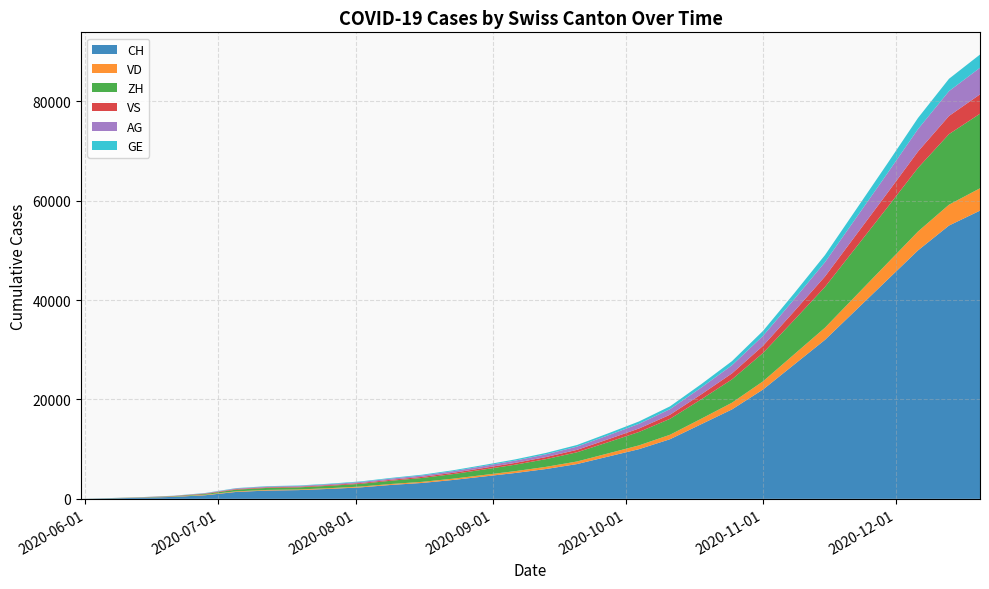

Reading right to left, extract all data points from this chart.

CH: 2020-12-20=58000	2020-12-13=55000	2020-12-06=50000	2020-11-29=44000	2020-11-22=38000	2020-11-15=32000	2020-11-08=27000	2020-11-01=22000	2020-10-25=18000	2020-10-18=15000	2020-10-11=12000	2020-10-04=10000	2020-09-27=8500	2020-09-20=7000	2020-09-13=6000	2020-09-06=5200	2020-08-30=4500	2020-08-23=3800	2020-08-16=3200	2020-08-09=2800	2020-08-02=2300	2020-07-26=2000	2020-07-19=1757	2020-07-12=1668	2020-07-05=1387	2020-06-28=722	2020-06-21=399	2020-06-14=234	2020-06-07=107	2020-05-31=0
VD: 2020-12-20=4500	2020-12-13=4200	2020-12-06=3800	2020-11-29=3350	2020-11-22=2900	2020-11-15=2450	2020-11-08=2050	2020-11-01=1650	2020-10-25=1350	2020-10-18=1100	2020-10-11=900	2020-10-04=760	2020-09-27=640	2020-09-20=520	2020-09-13=440	2020-09-06=370	2020-08-30=310	2020-08-23=260	2020-08-16=220	2020-08-09=190	2020-08-02=165	2020-07-26=145	2020-07-19=128	2020-07-12=126	2020-07-05=120	2020-06-28=93	2020-06-21=52	2020-06-14=27	2020-06-07=15	2020-05-31=0
ZH: 2020-12-20=15000	2020-12-13=14200	2020-12-06=12800	2020-11-29=11200	2020-11-22=9700	2020-11-15=8200	2020-11-08=6900	2020-11-01=5700	2020-10-25=4700	2020-10-18=3900	2020-10-11=3200	2020-10-04=2700	2020-09-27=2250	2020-09-20=1850	2020-09-13=1550	2020-09-06=1300	2020-08-30=1100	2020-08-23=920	2020-08-16=780	2020-08-09=660	2020-08-02=550	2020-07-26=480	2020-07-19=424	2020-07-12=405	2020-07-05=338	2020-06-28=153	2020-06-21=80	2020-06-14=38	2020-06-07=23	2020-05-31=0
VS: 2020-12-20=3900	2020-12-13=3650	2020-12-06=3300	2020-11-29=2900	2020-11-22=2500	2020-11-15=2100	2020-11-08=1750	2020-11-01=1450	2020-10-25=1200	2020-10-18=1000	2020-10-11=830	2020-10-04=700	2020-09-27=590	2020-09-20=490	2020-09-13=420	2020-09-06=360	2020-08-30=310	2020-08-23=260	2020-08-16=220	2020-08-09=190	2020-08-02=165	2020-07-26=145	2020-07-19=128	2020-07-12=126	2020-07-05=120	2020-06-28=93	2020-06-21=52	2020-06-14=27	2020-06-07=9	2020-05-31=0
AG: 2020-12-20=5350	2020-12-13=5000	2020-12-06=4510	2020-11-29=3950	2020-11-22=3410	2020-11-15=2880	2020-11-08=2420	2020-11-01=2000	2020-10-25=1640	2020-10-18=1360	2020-10-11=1120	2020-10-04=940	2020-09-27=790	2020-09-20=650	2020-09-13=550	2020-09-06=460	2020-08-30=390	2020-08-23=330	2020-08-16=280	2020-08-09=240	2020-08-02=200	2020-07-26=175	2020-07-19=153	2020-07-12=147	2020-07-05=125	2020-06-28=59	2020-06-21=26	2020-06-14=16	2020-06-07=5	2020-05-31=0
GE: 2020-12-20=2660	2020-12-13=2484	2020-12-06=2240	2020-11-29=1964	2020-11-22=1696	2020-11-15=1432	2020-11-08=1200	2020-11-01=994	2020-10-25=824	2020-10-18=686	2020-10-11=566	2020-10-04=476	2020-09-27=400	2020-09-20=330	2020-09-13=284	2020-09-06=244	2020-08-30=210	2020-08-23=181	2020-08-16=157	2020-08-09=136	2020-08-02=118	2020-07-26=103	2020-07-19=91	2020-07-12=83	2020-07-05=68	2020-06-28=55	2020-06-21=31	2020-06-14=20	2020-06-07=13	2020-05-31=0